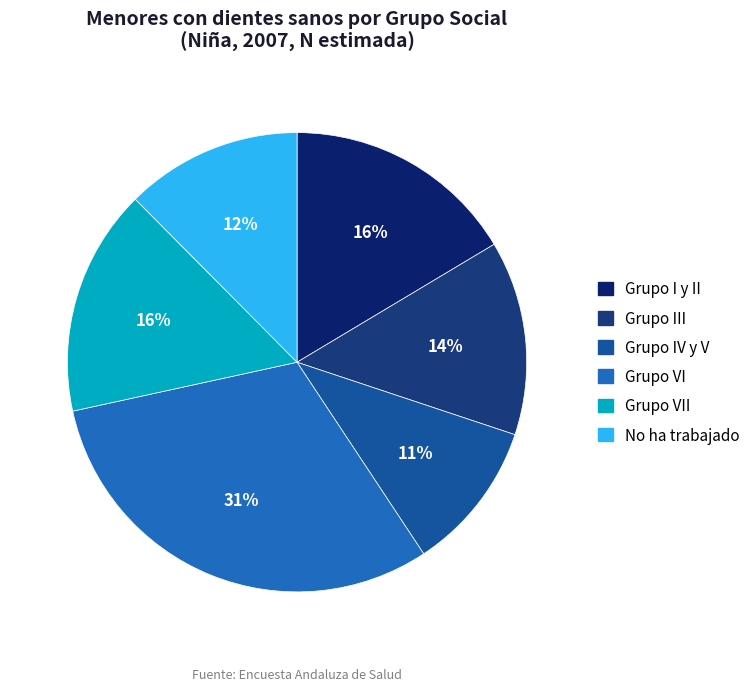

Count the number of slices in the pie.

6